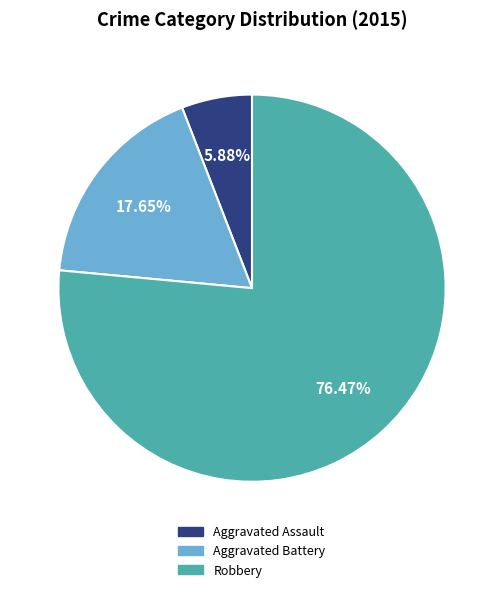

Is the sum of Robbery and Aggravated Assault greater than half?

Yes